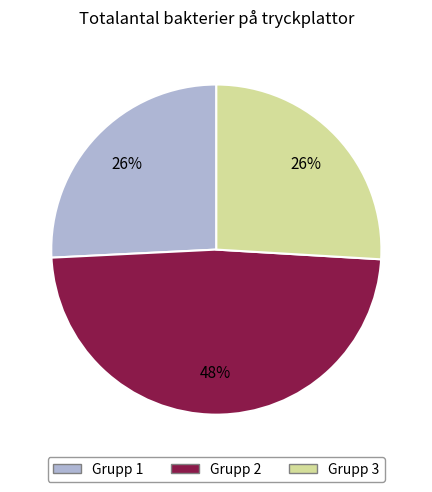

To the nearest percent, what is the difference between the largest and smallest slice percentages?

22%